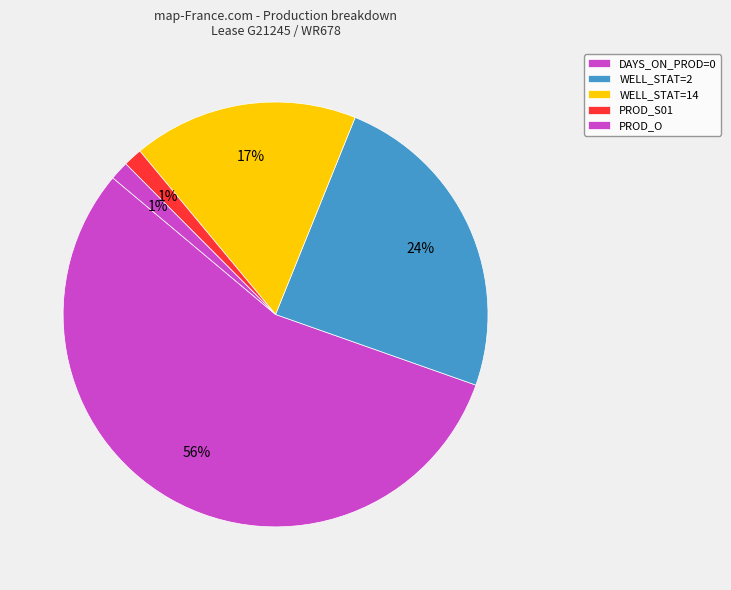

Count the number of slices in the pie.

5